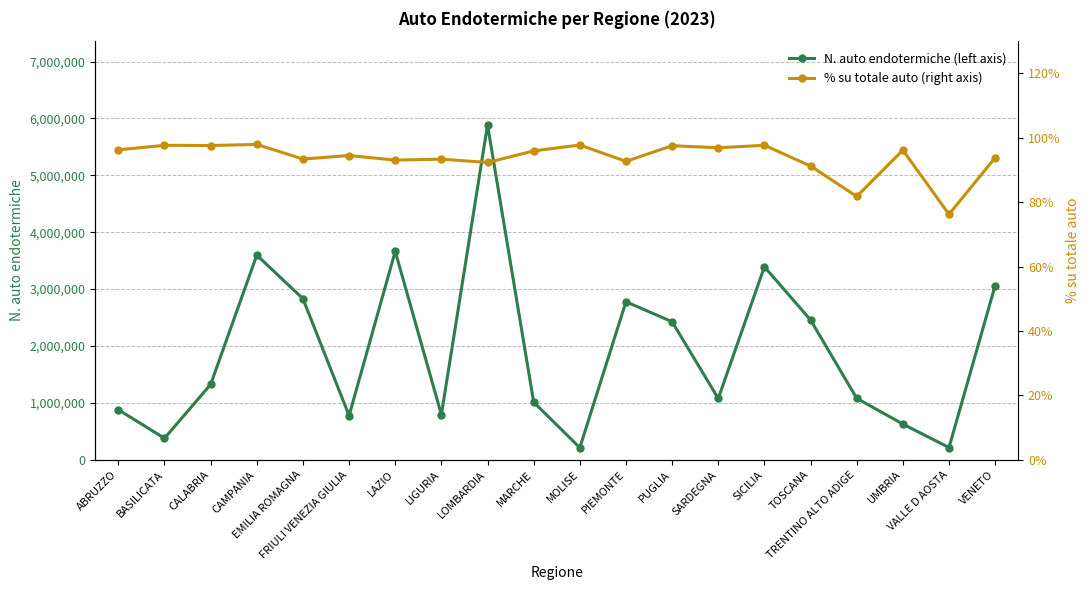

The value of % su totale auto (right axis) at MOLISE is 157.3. True or false?

False